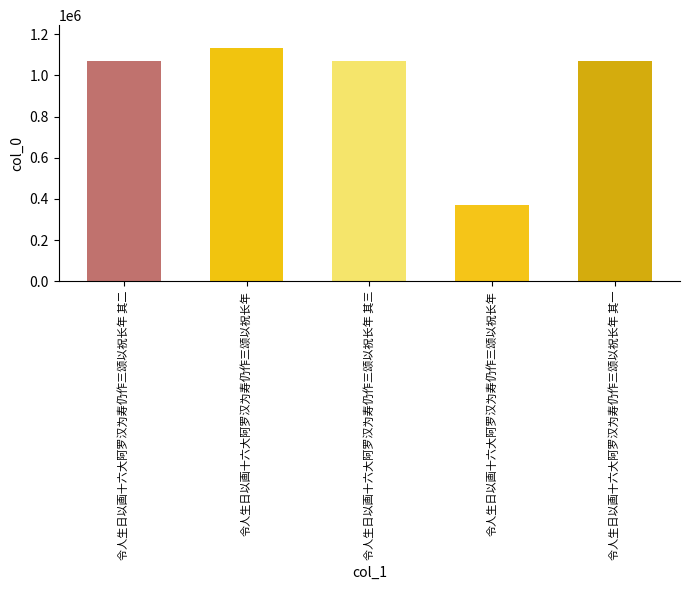

How many bars are there in total?

5